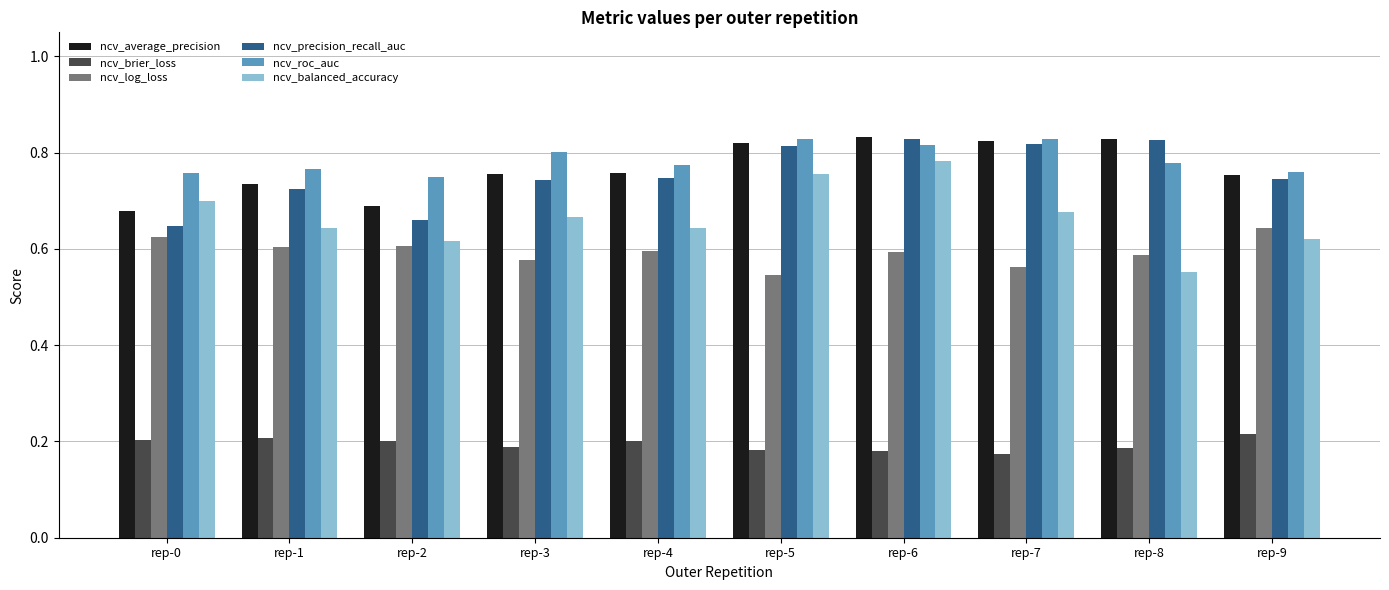

Is the value of ncv_balanced_accuracy at rep-8 greater than the value of ncv_roc_auc at rep-7?

No